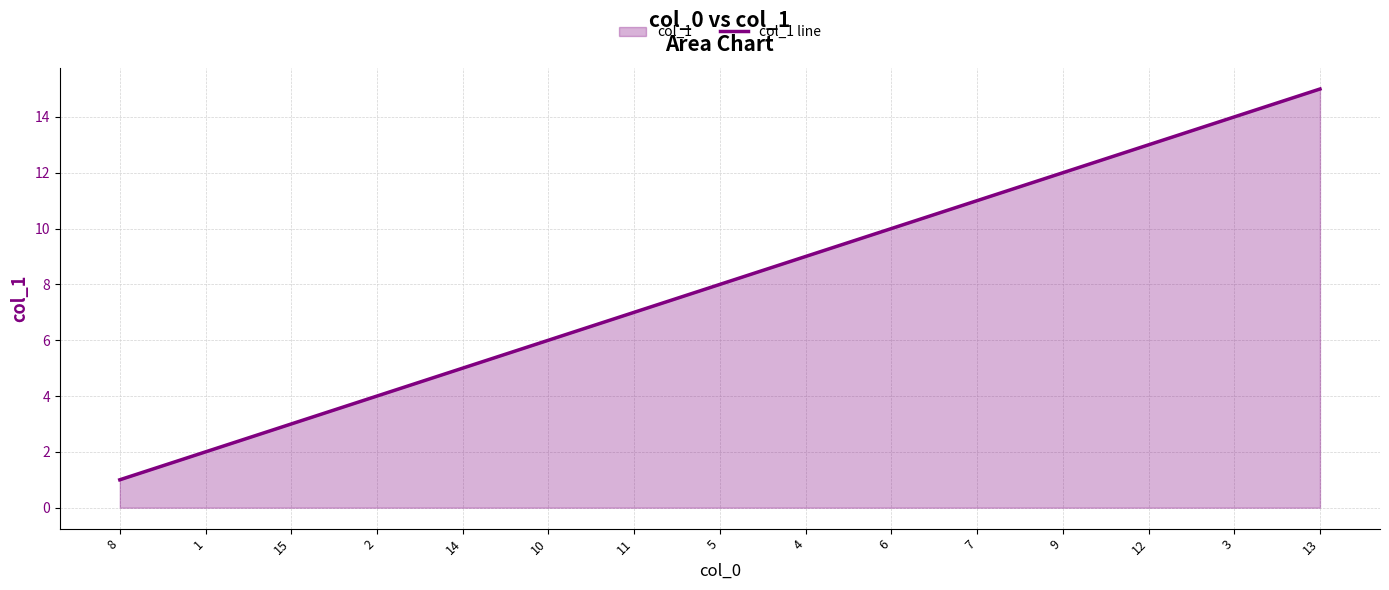

The chart shows a value of 10 at 6. True or false?

True